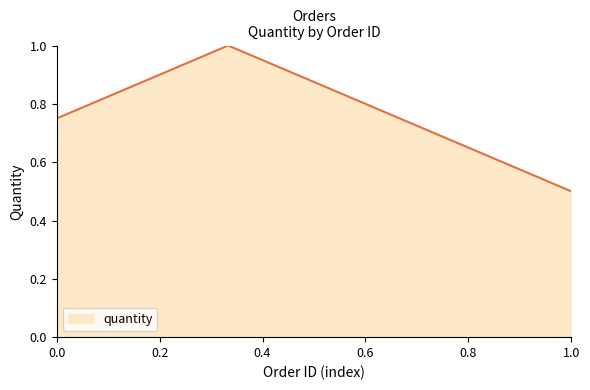

How many lines are shown in the chart?

1